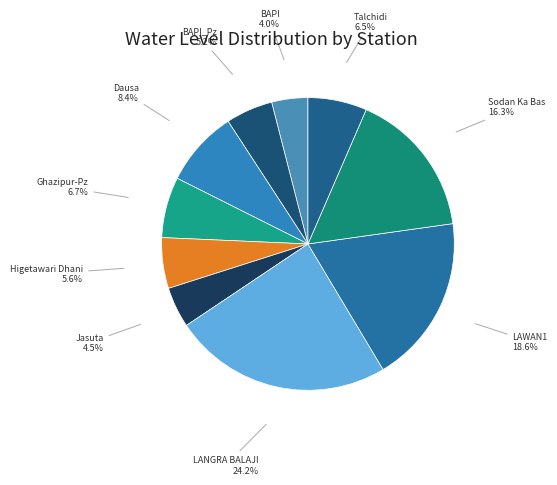

Combined, do BAPI and Higetawari Dhani account for over 50%?

No